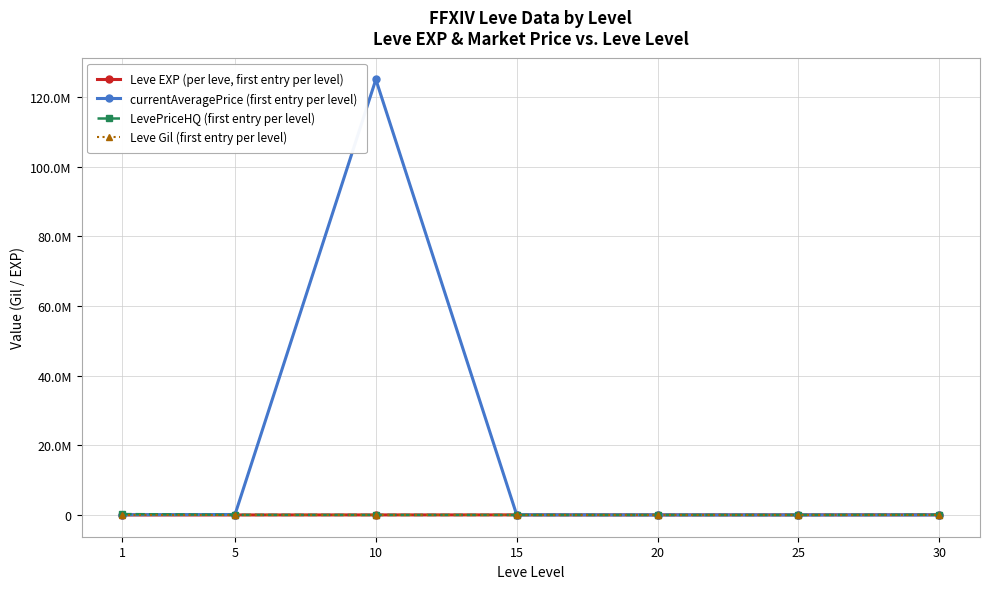

Is it true that Leve Gil (first entry per level) equals 126.0 at 25?

True